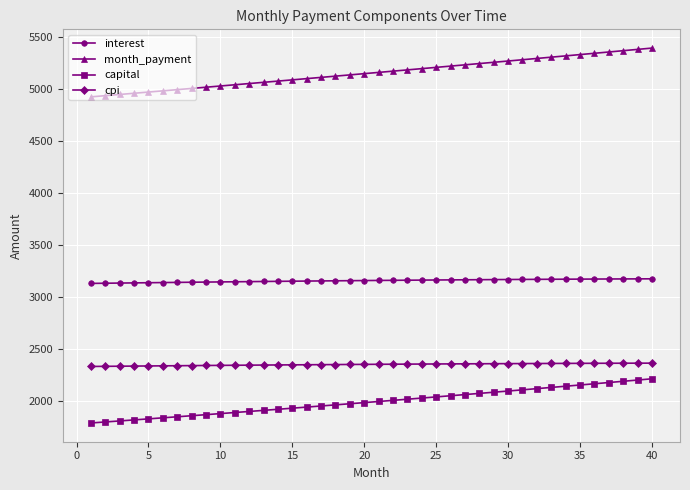

Is this an area chart (filled region under the line)?

No